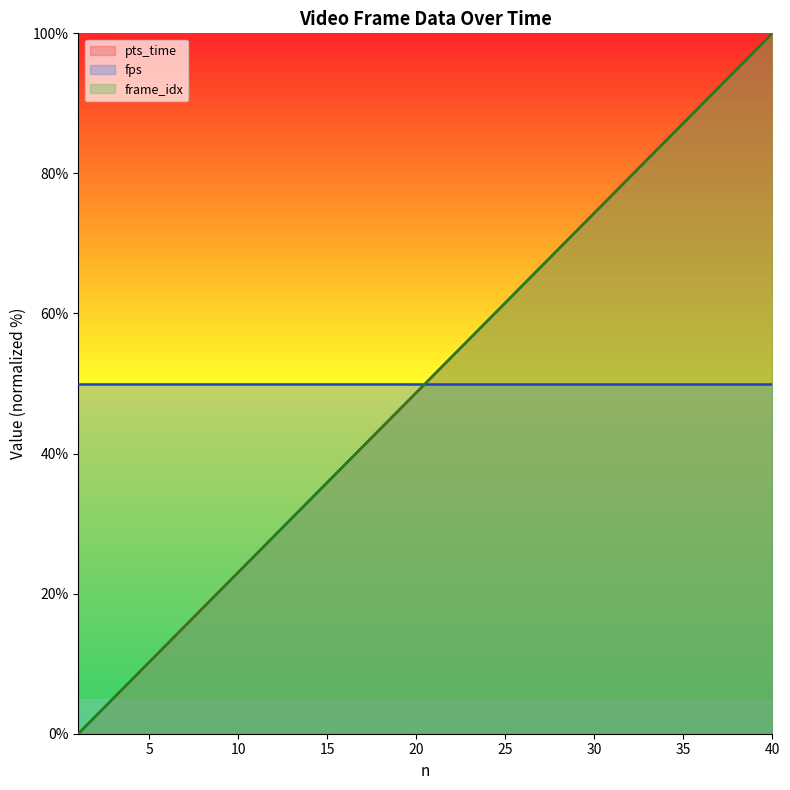

Which series changed the most between 3 and 30?

pts_time